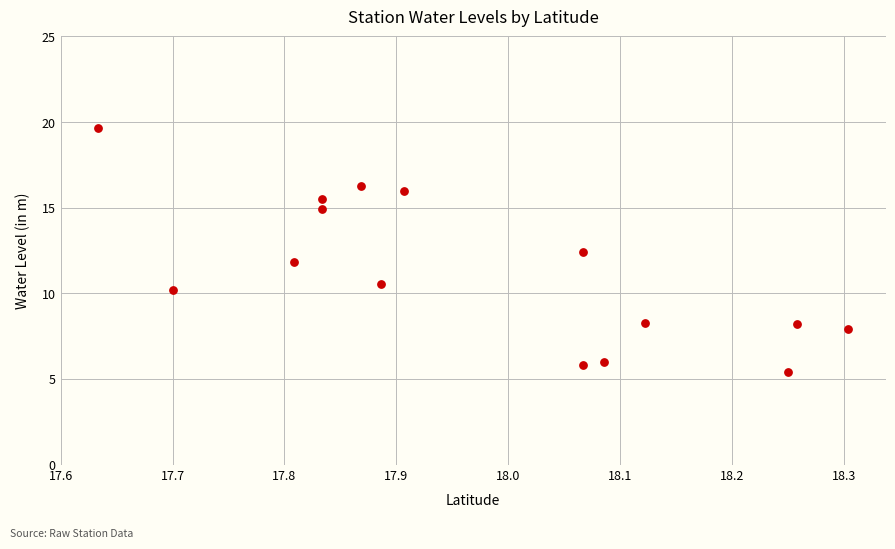

What is the range of X values (max minus min)?

0.7